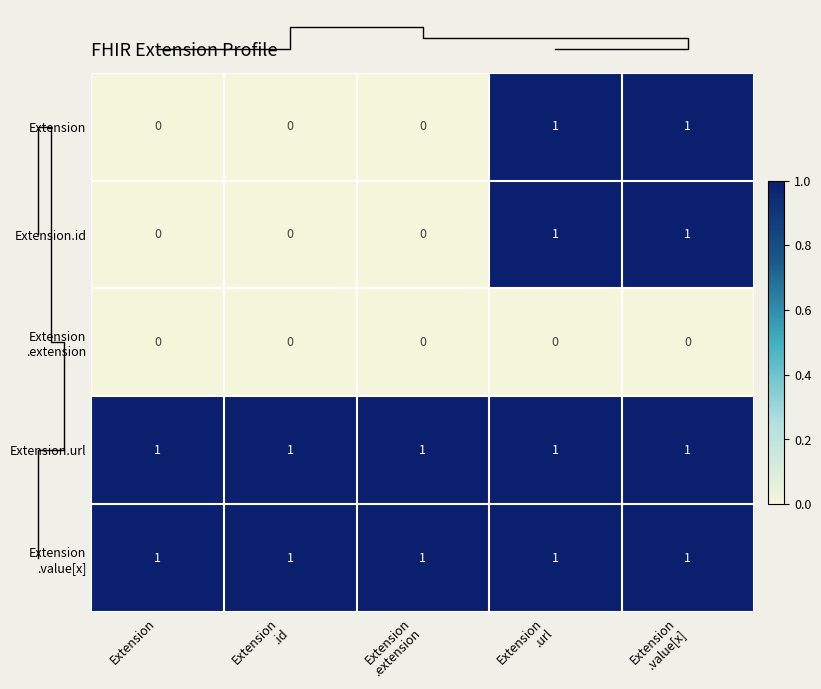

The value of Extension.id at Extension is 1. True or false?

False